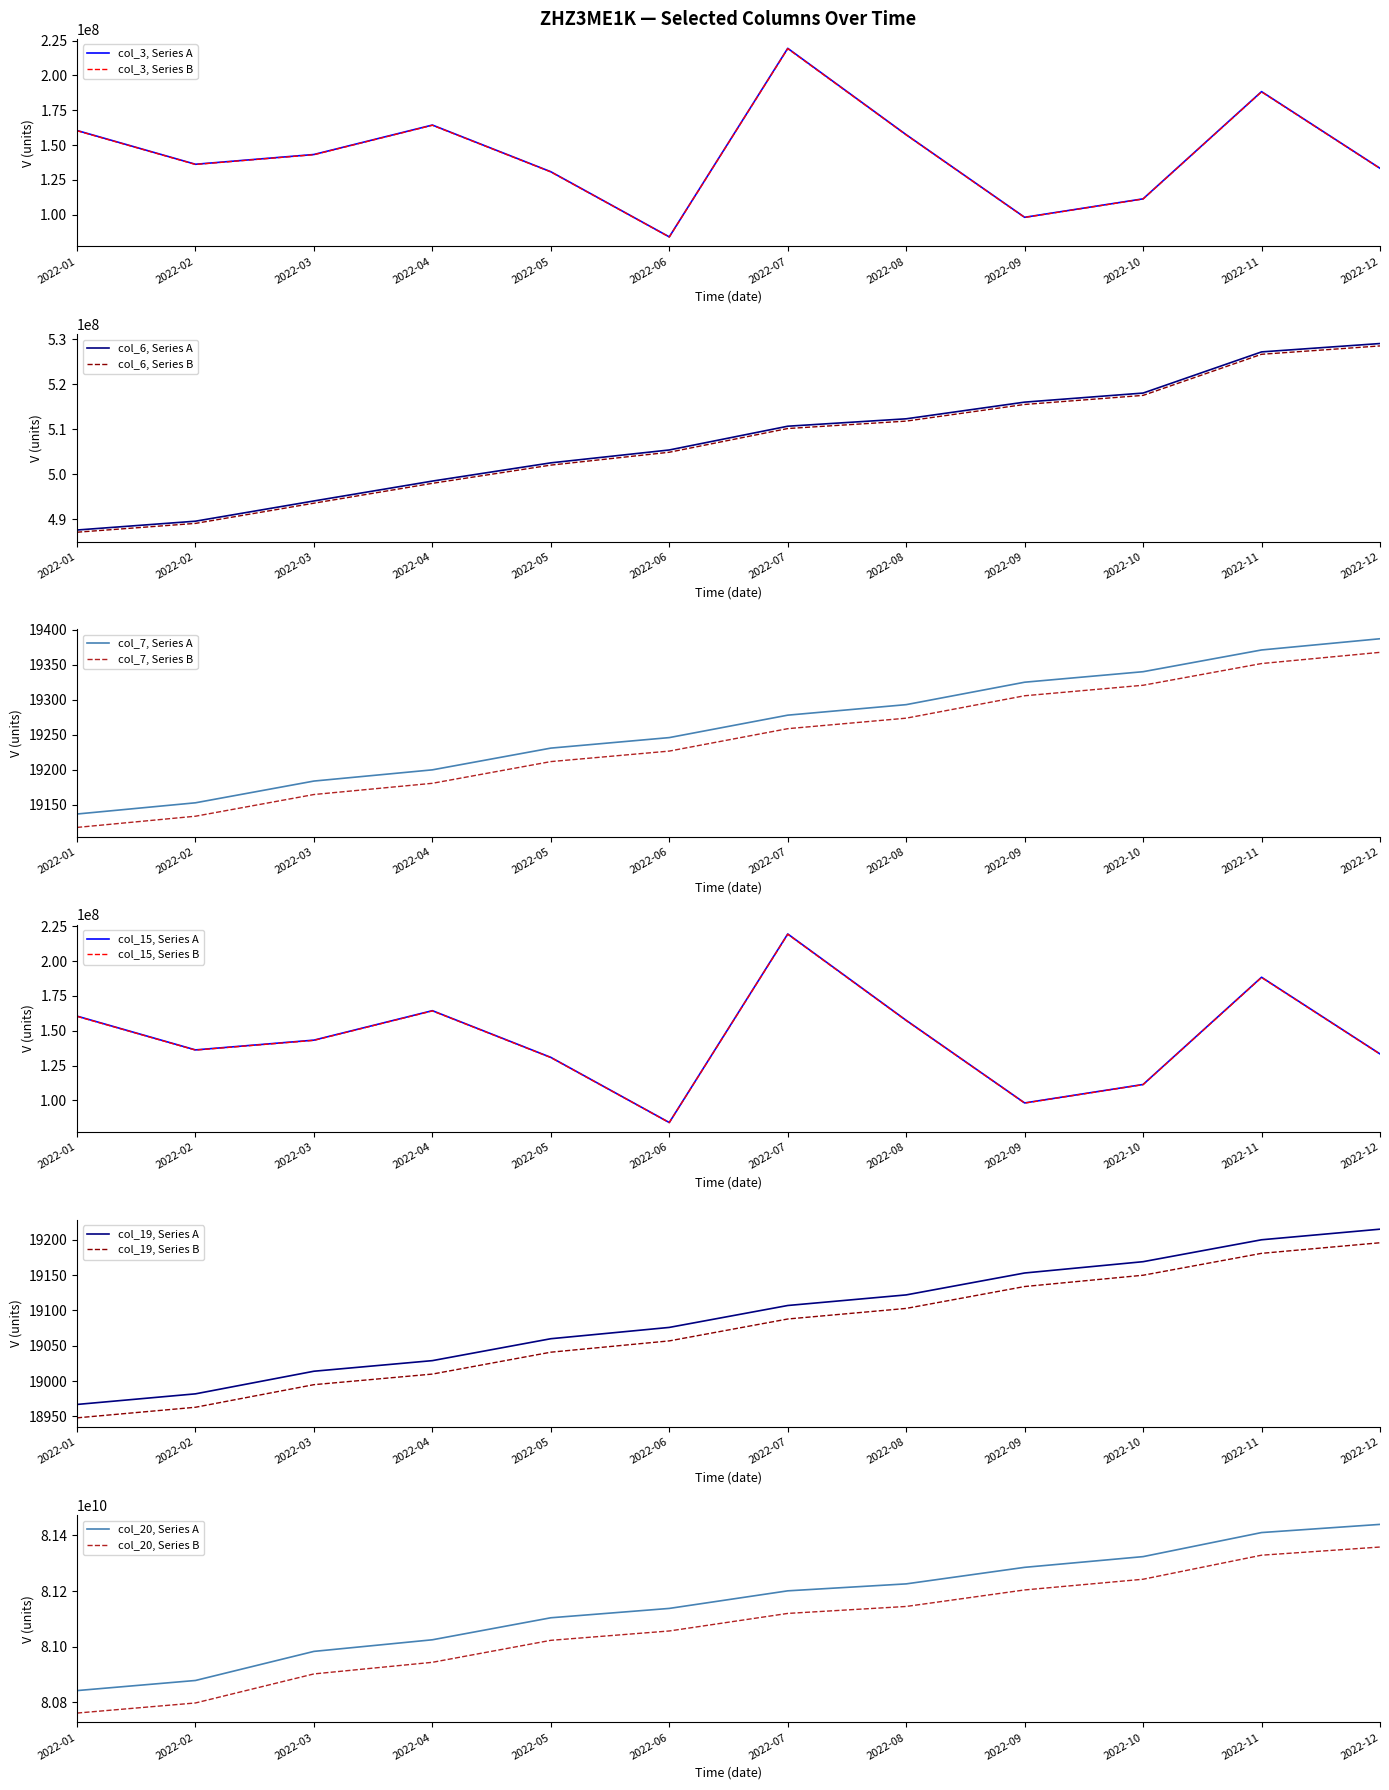

Where does the col_19 series first go above 19107?

2022-08